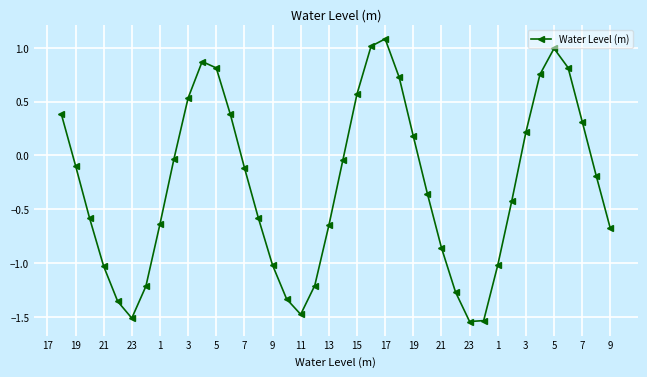

True or false: the data has more than 2 interior local peaks.

True